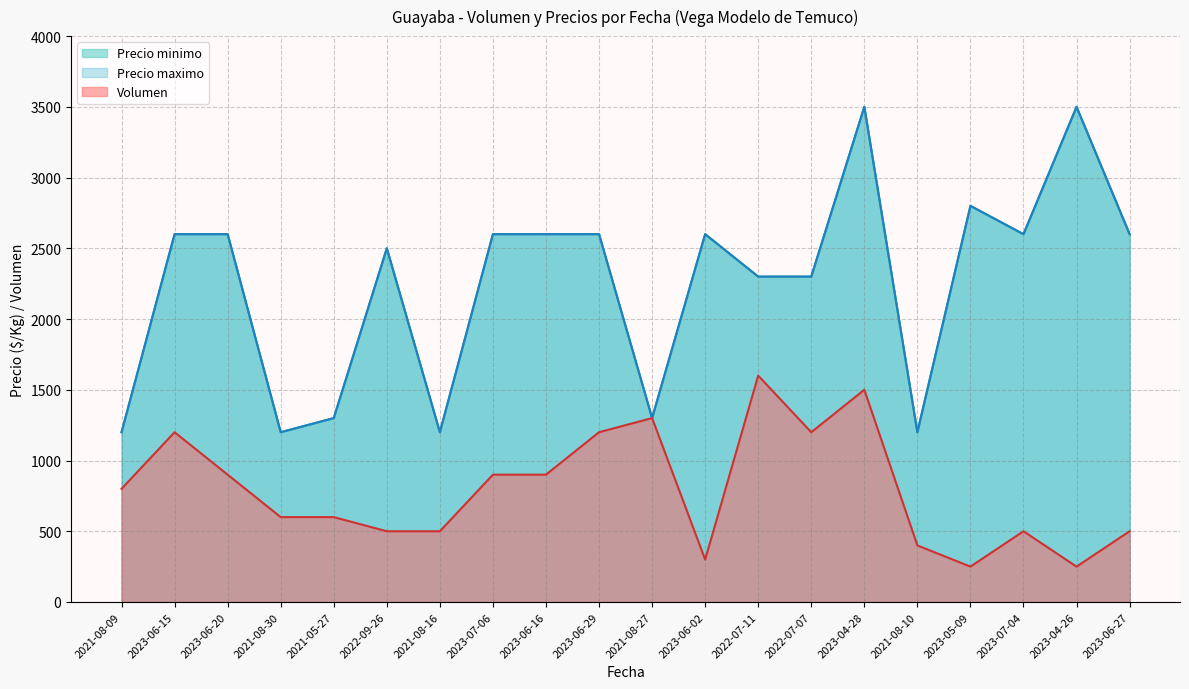

What is the approximate value of Volumen at 2021-08-10, to the nearest 10?

400